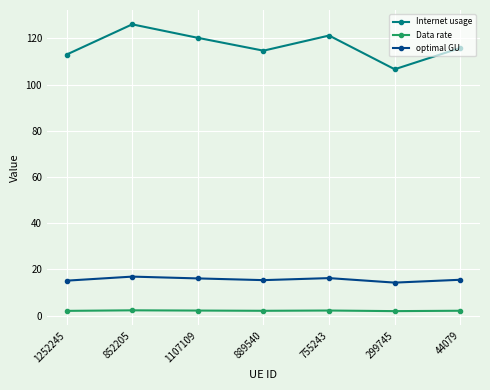

What are all the series names shown in the legend?

Internet usage, Data rate, optimal GU